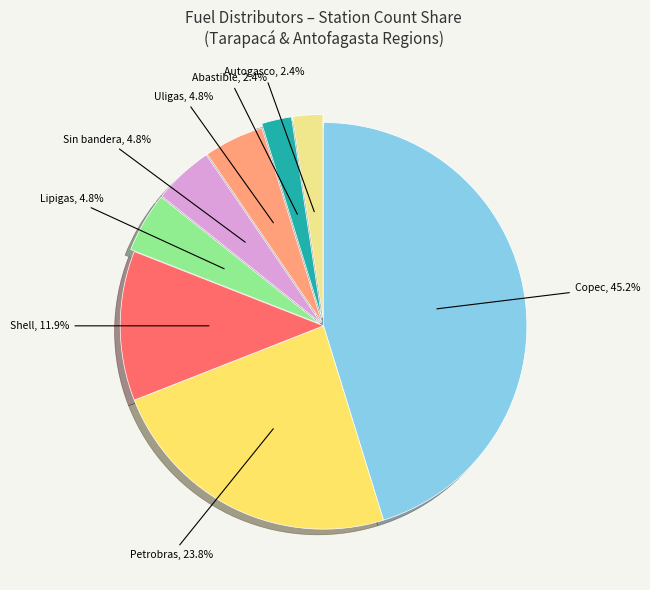

Is the sum of Petrobras and Uligas greater than half?

No